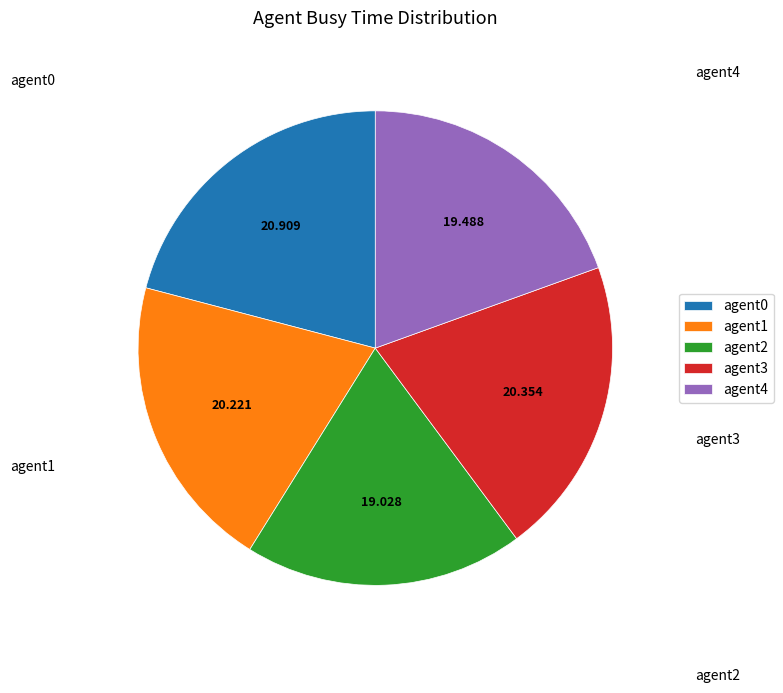

How many segments does this pie chart have?

5